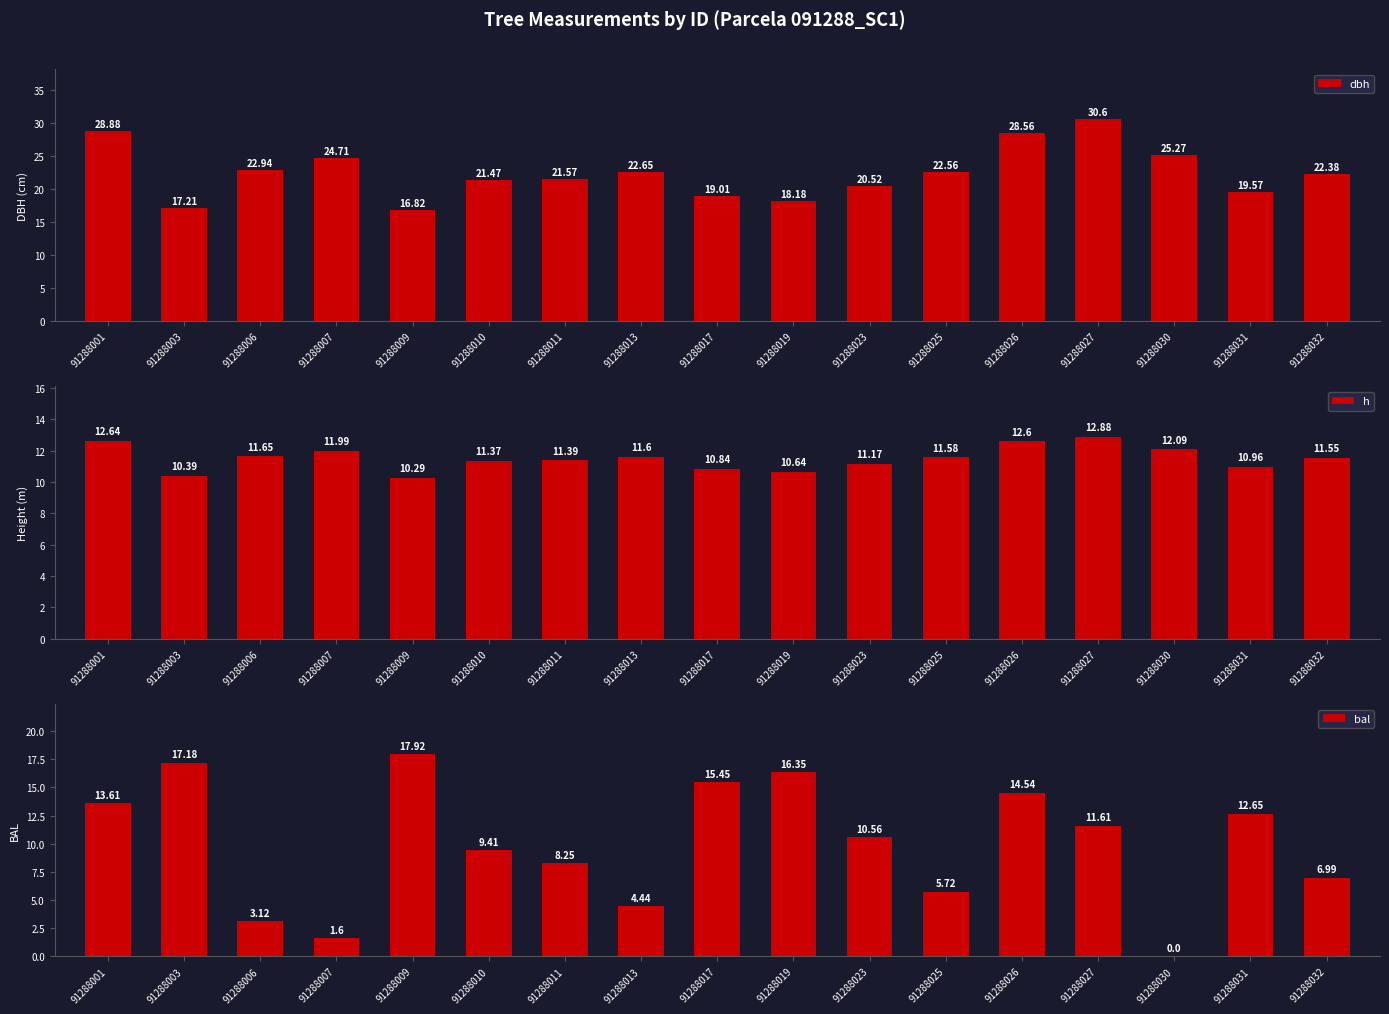

What are all the series names shown in the legend?

dbh, h, bal